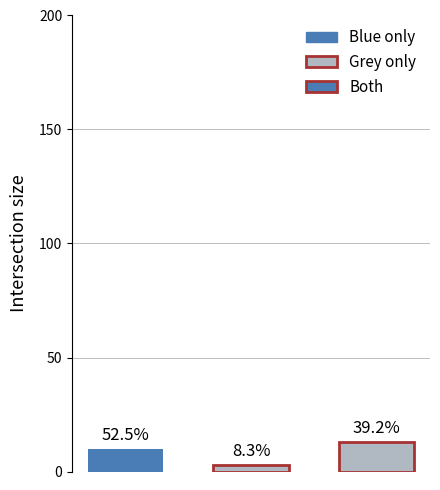

Does the chart contain any negative values?

No